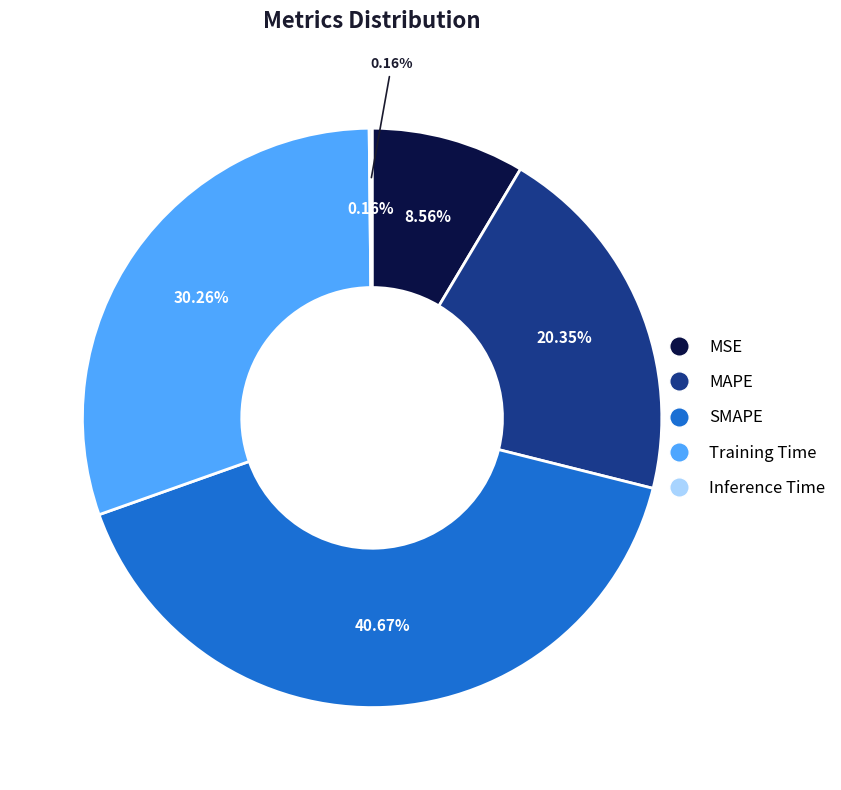

Is Inference Time the majority of the pie?

No